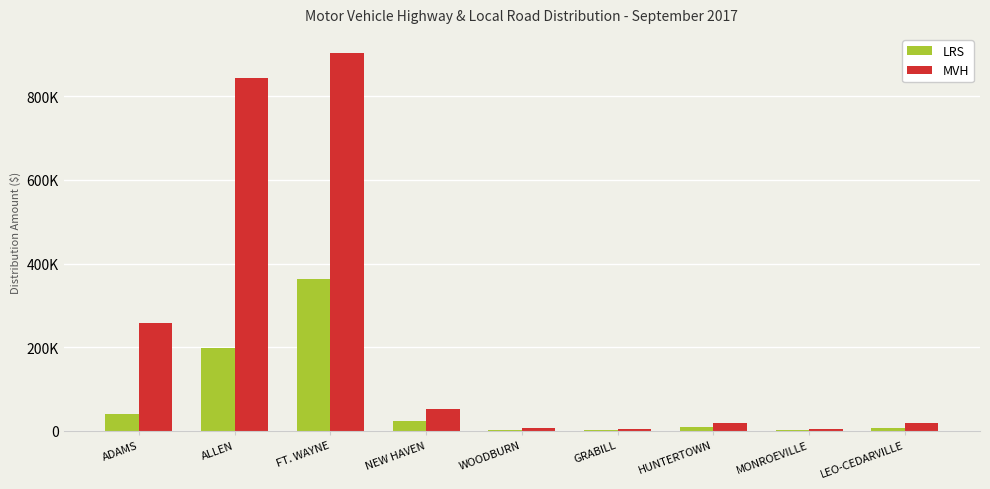

What is the label of the 8th bar from the right?

ALLEN